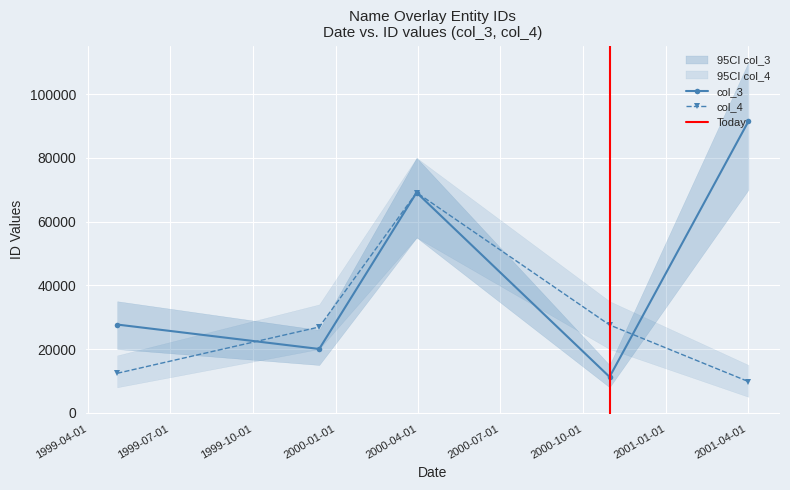

At which category is the sum across all series the highest?

2000-03-30